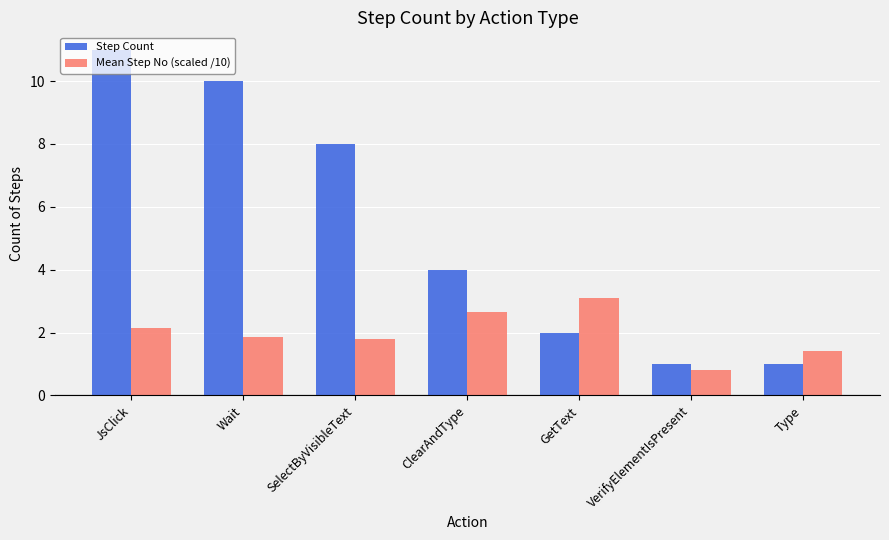

Which series has the largest total across all categories?

Step Count